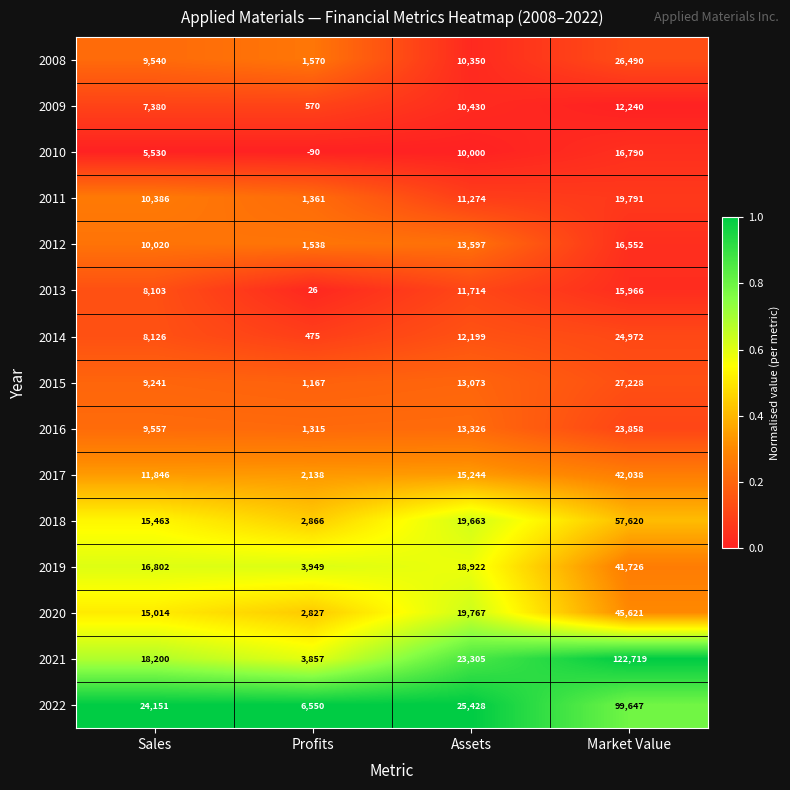

What is the sum of all 2009 values?

30620